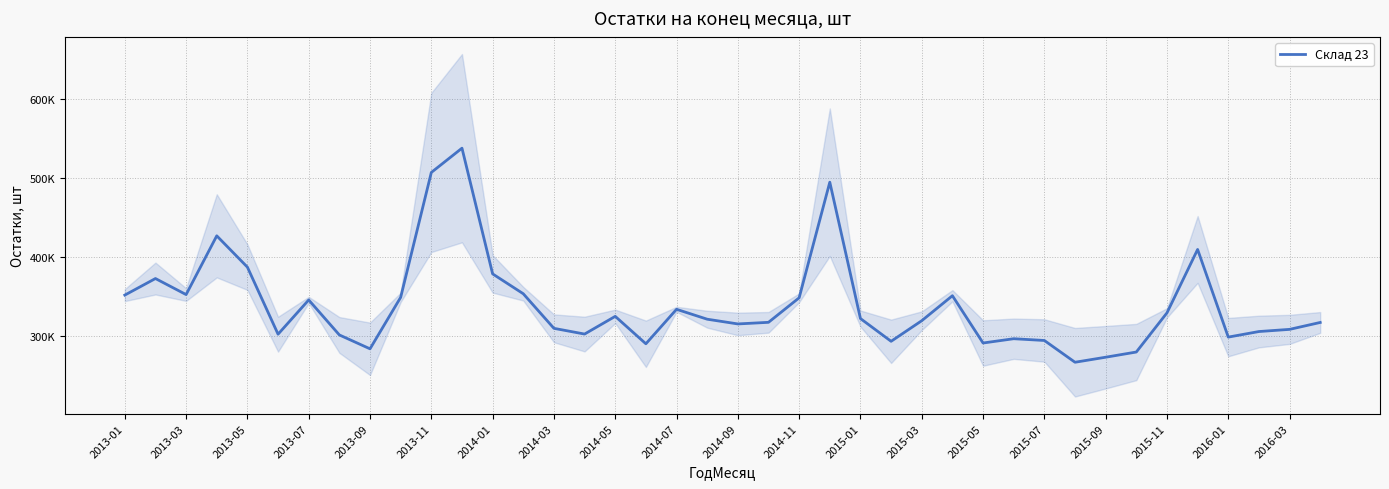

How many interior local peaks (higher than both neighbors) does the data have?

10